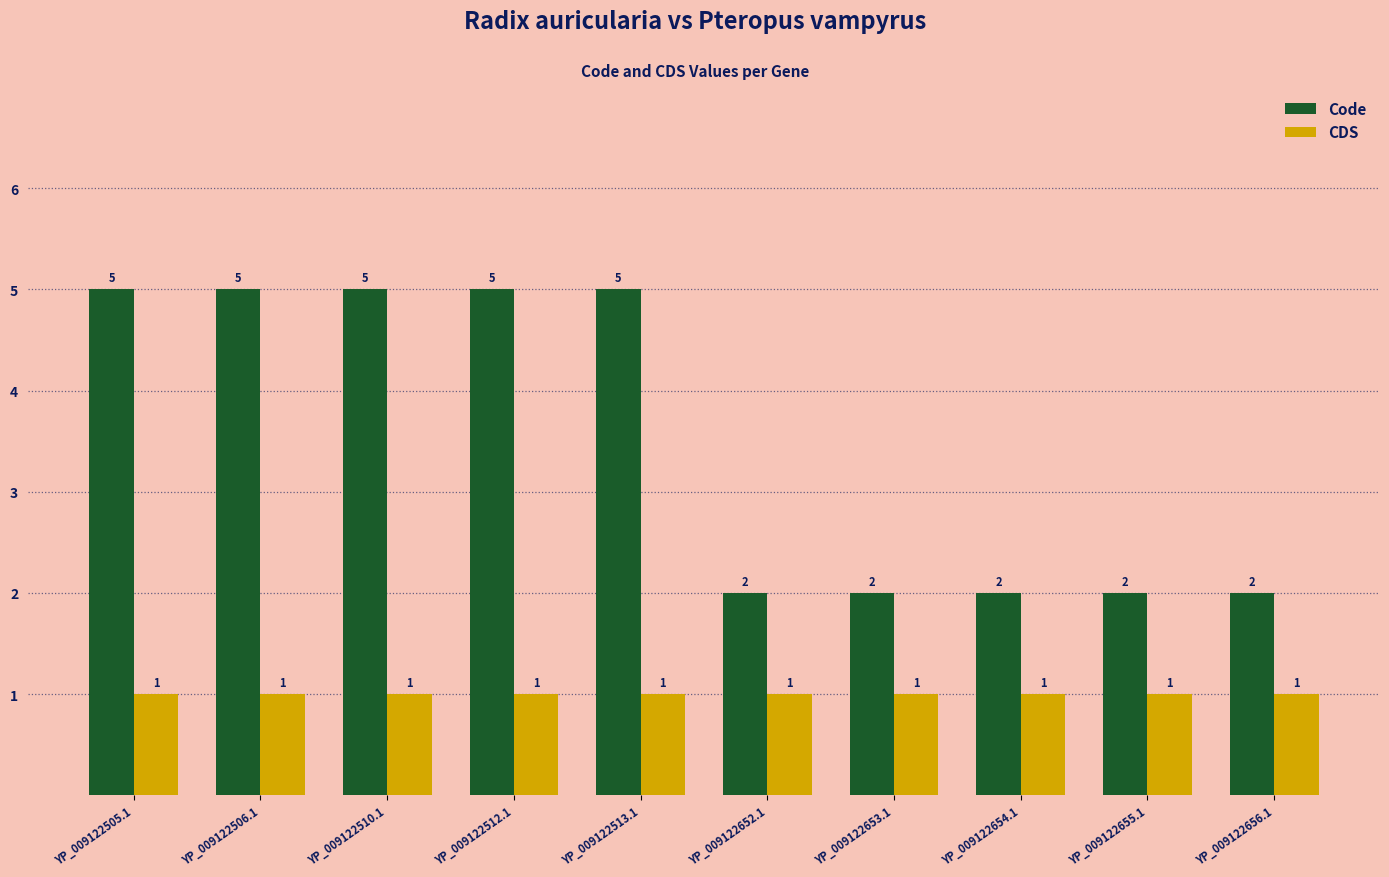

Rank the series by their maximum value, from lowest to highest.

CDS, Code